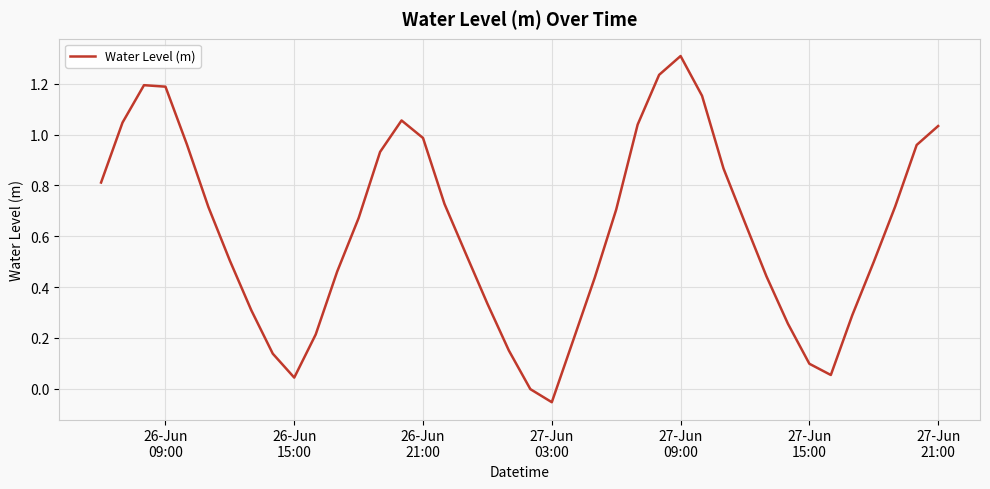

How many lines are shown in the chart?

1